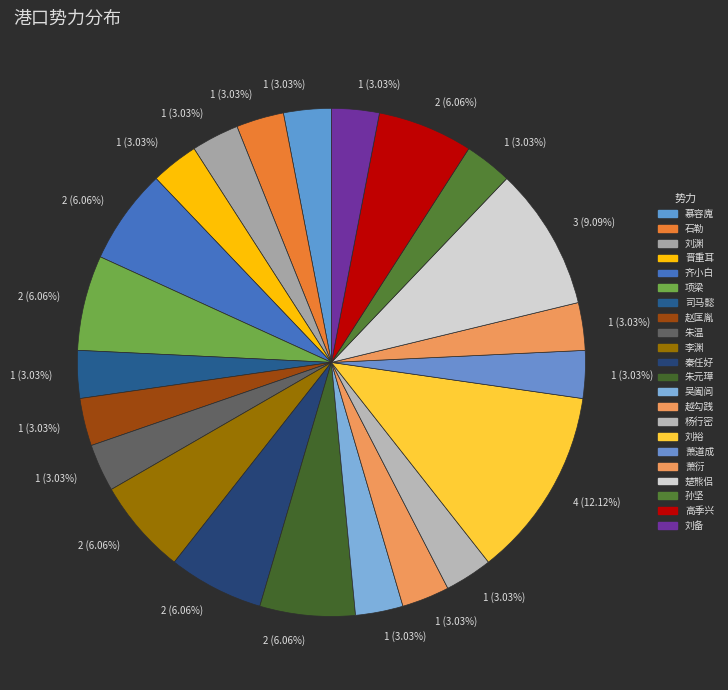

True or false: 晋重耳 accounts for 1% of the total.

False